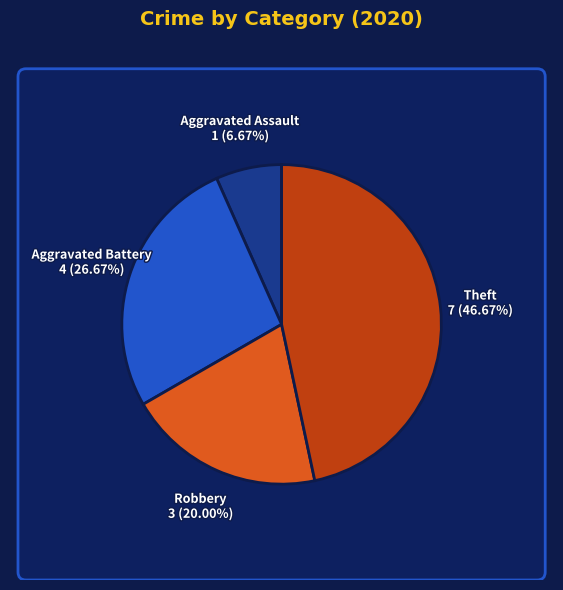

Is there a majority slice in this chart?

No